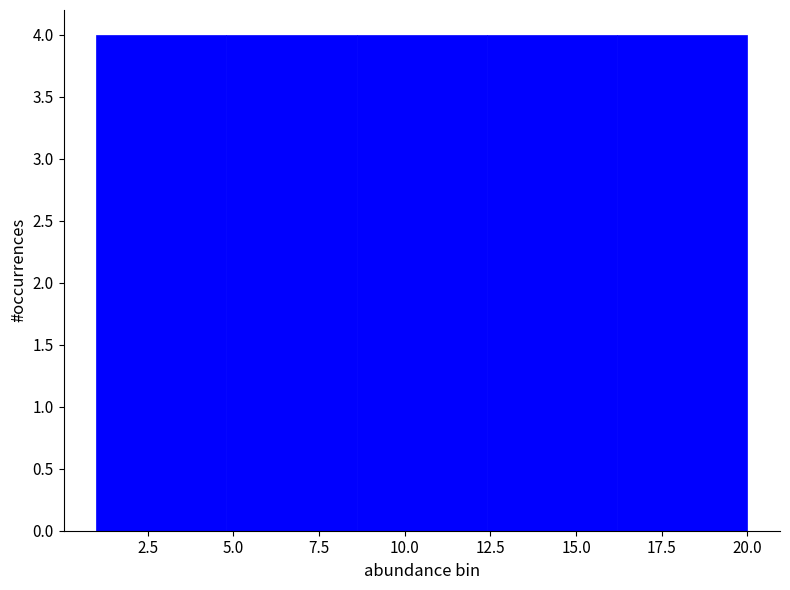

Reading left to right, transcribe this chart: for each bar, give the range it covers on the x-axis and its height. Neither the bar edges nor the heights are printed on the chart, so give them approximately, as read against the axes.

1.0 to 4.8: 4
4.8 to 8.6: 4
8.6 to 12.4: 4
12.4 to 16.2: 4
16.2 to 20.0: 4